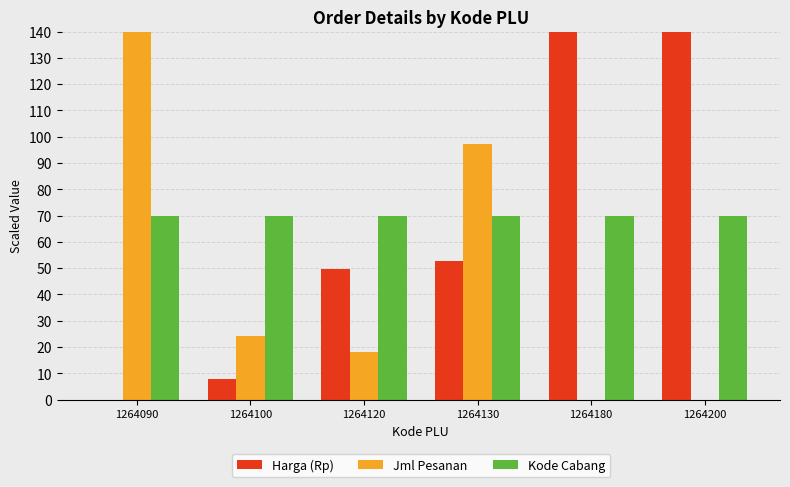

Reading left to right, what are all the values shown in this chart?

Harga (Rp): 0.0	7.9	49.7	52.7	140.0	140.0
Jml Pesanan: 140.0	24.3	18.3	97.4	0.0	0.0
Kode Cabang: 70.0	70.0	70.0	70.0	70.0	70.0